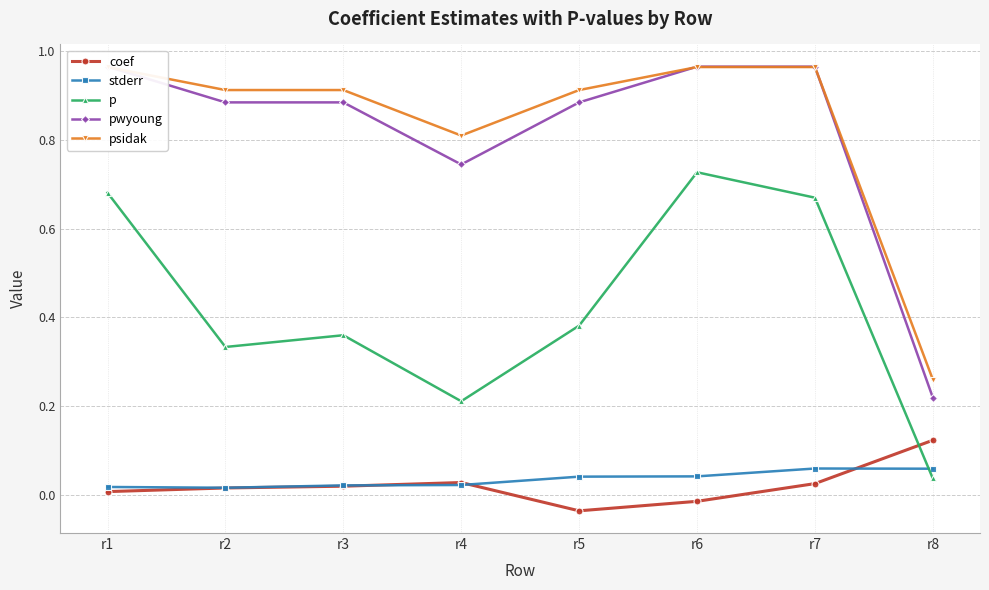

How many interior local valleys does the psidak series have?

1